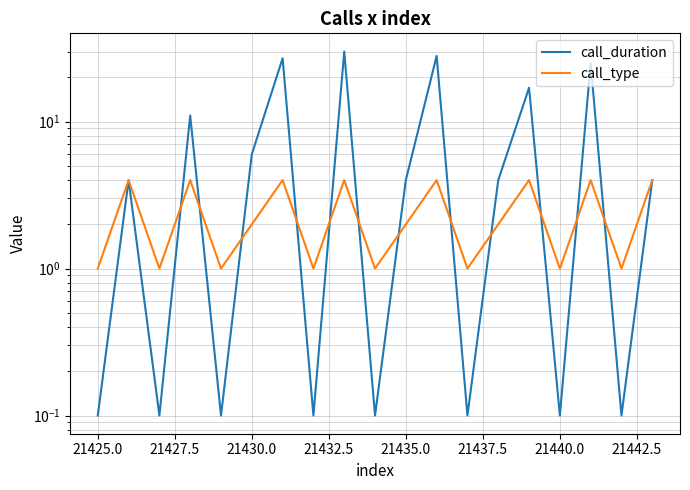

The call_type series shows 6.0 at 21425.0. True or false?

False